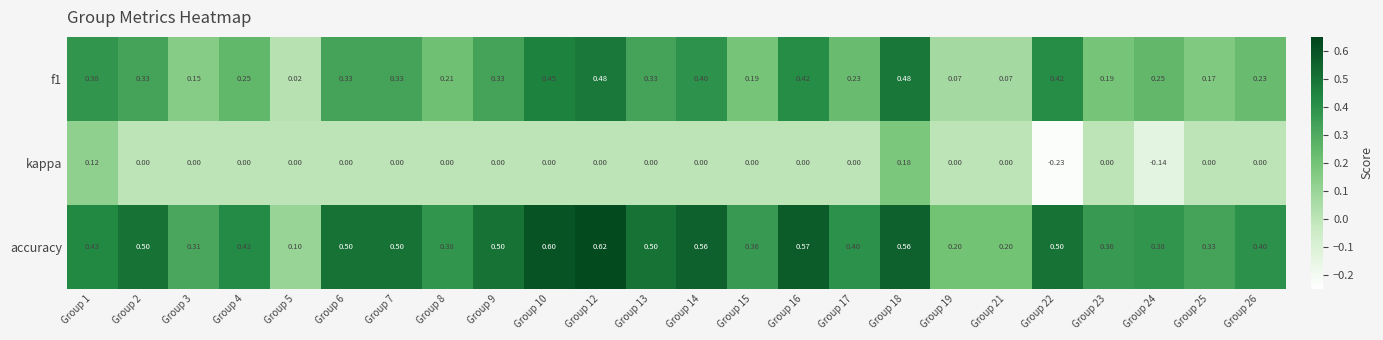

At which category is the sum across all series the highest?

Group 18